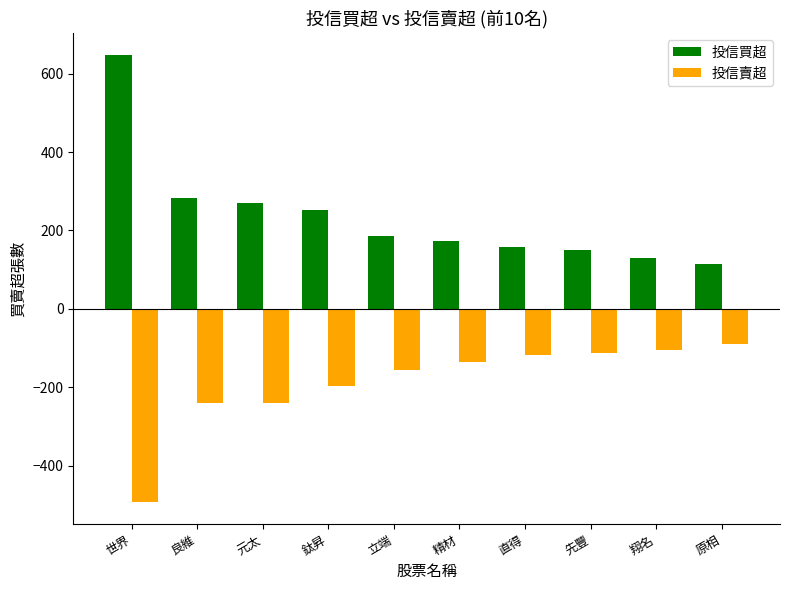

Where does the 投信買超 series first go above 187?

世界